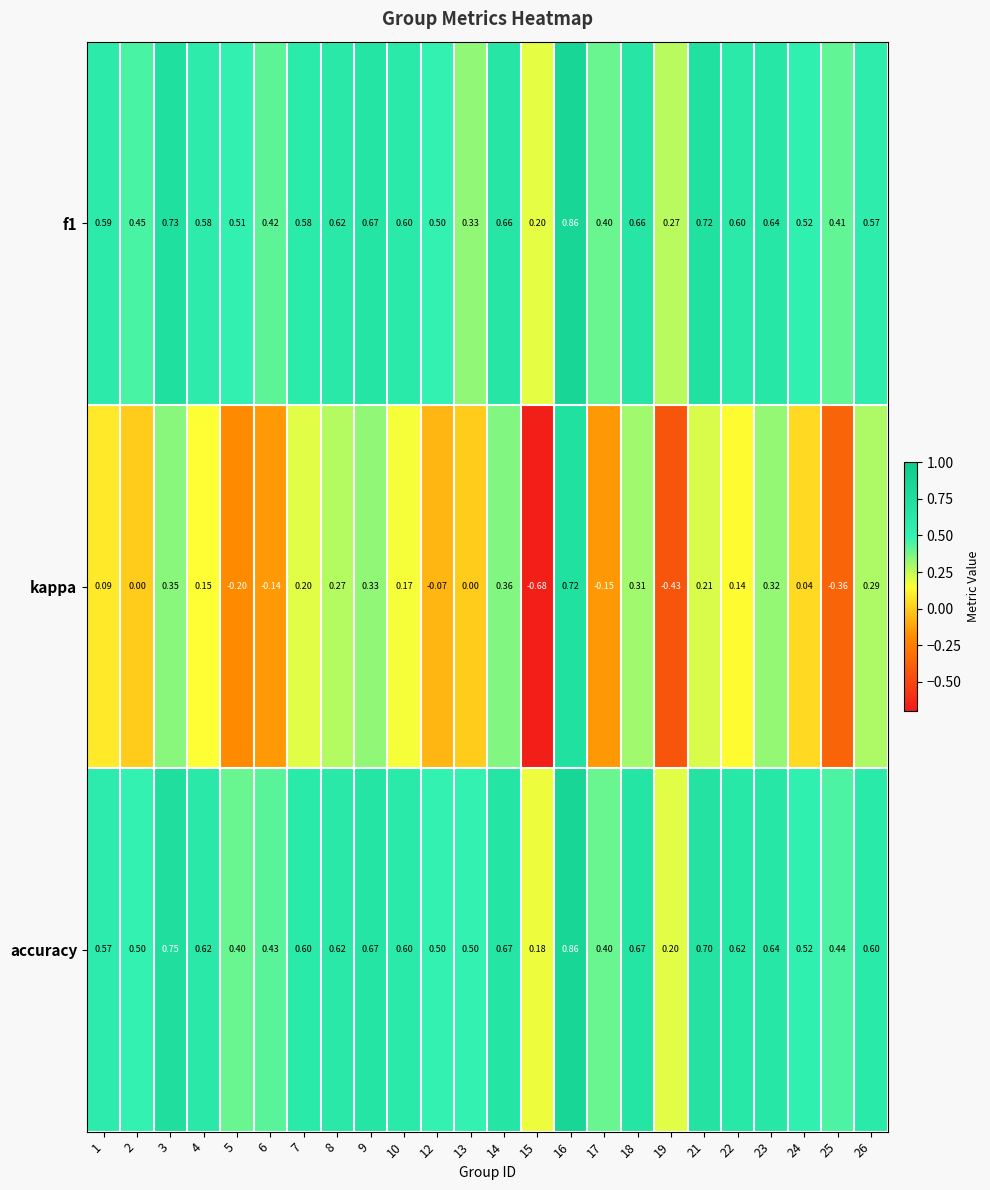

Is the value of f1 at 1 greater than the value of kappa at 15?

Yes